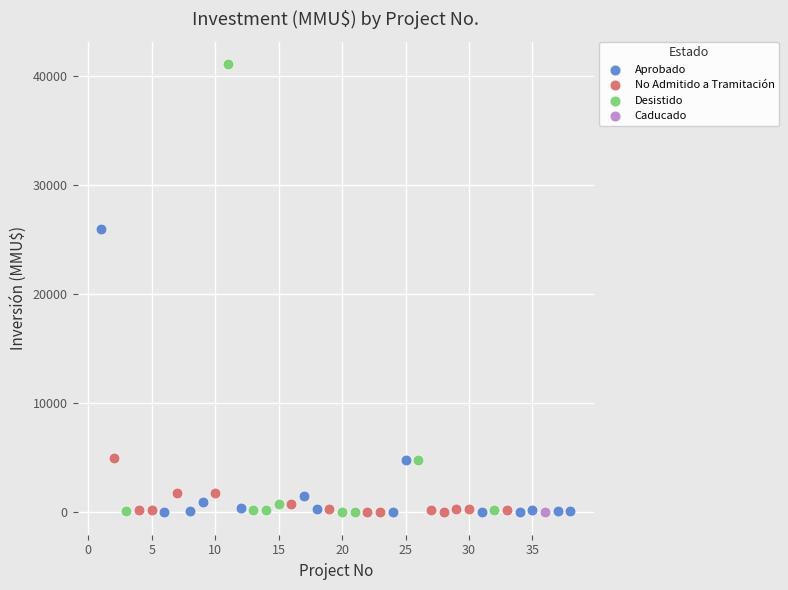

What are all the series names shown in the legend?

Aprobado, No Admitido a Tramitación, Desistido, Caducado